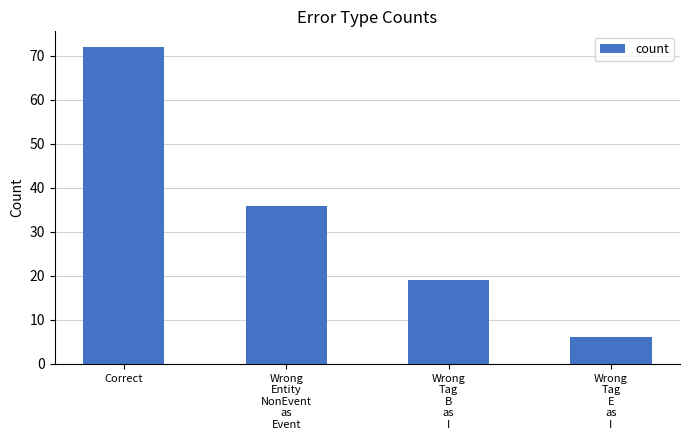

List the labels in order of value, smallest first.

Wrong
Tag
E
as
I, Wrong
Tag
B
as
I, Wrong
Entity
NonEvent
as
Event, Correct